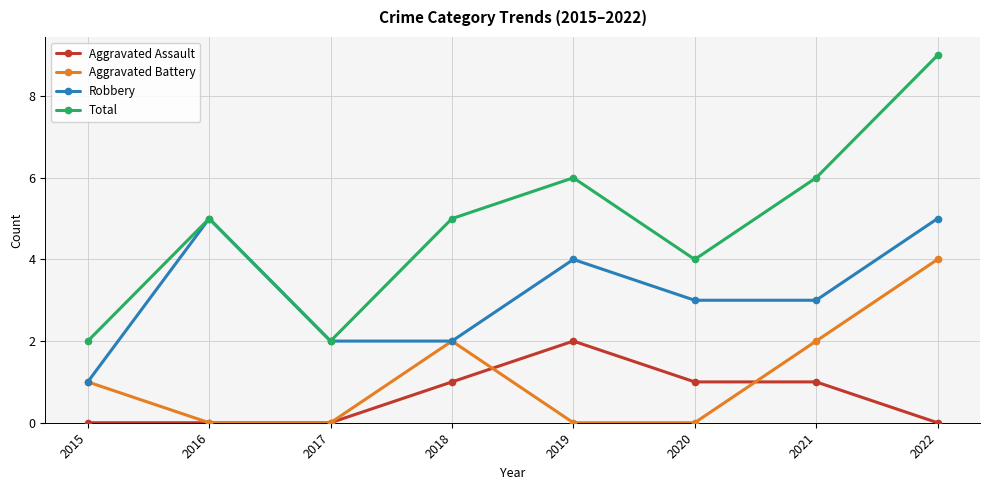

Reading left to right, extract all data points from this chart.

Aggravated Assault: 2015=0	2016=0	2017=0	2018=1	2019=2	2020=1	2021=1	2022=0
Aggravated Battery: 2015=1	2016=0	2017=0	2018=2	2019=0	2020=0	2021=2	2022=4
Robbery: 2015=1	2016=5	2017=2	2018=2	2019=4	2020=3	2021=3	2022=5
Total: 2015=2	2016=5	2017=2	2018=5	2019=6	2020=4	2021=6	2022=9